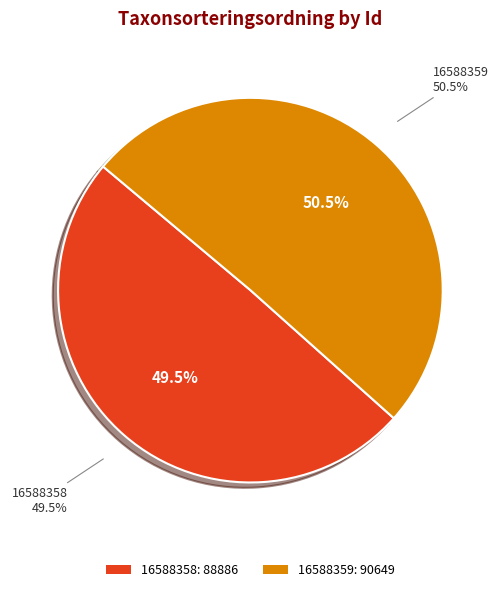

How many segments does this pie chart have?

2